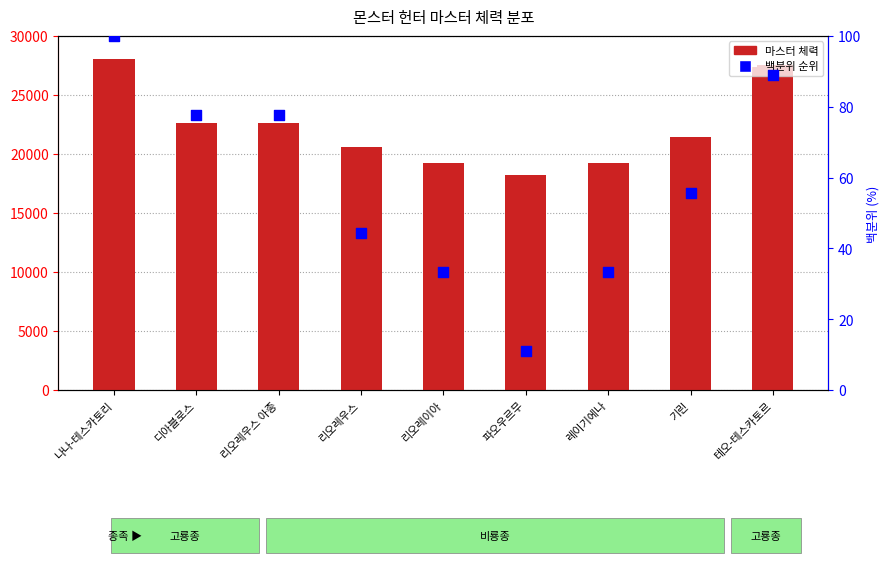

At how many categories does at least one series exceed 22971?

2